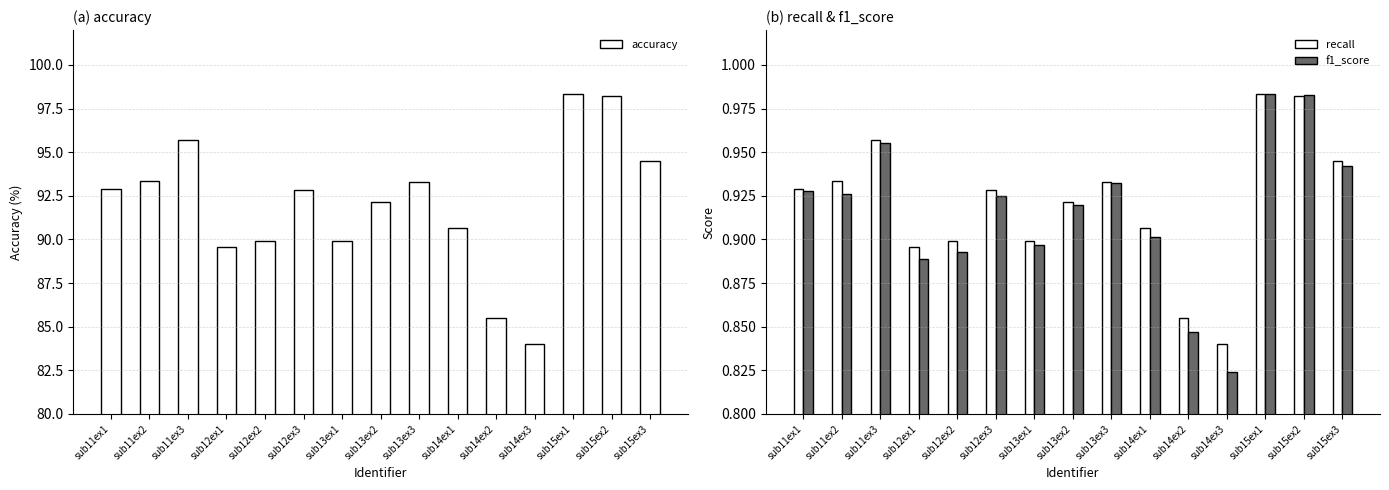

The value of recall at sub15ex3 is 1.5. True or false?

False